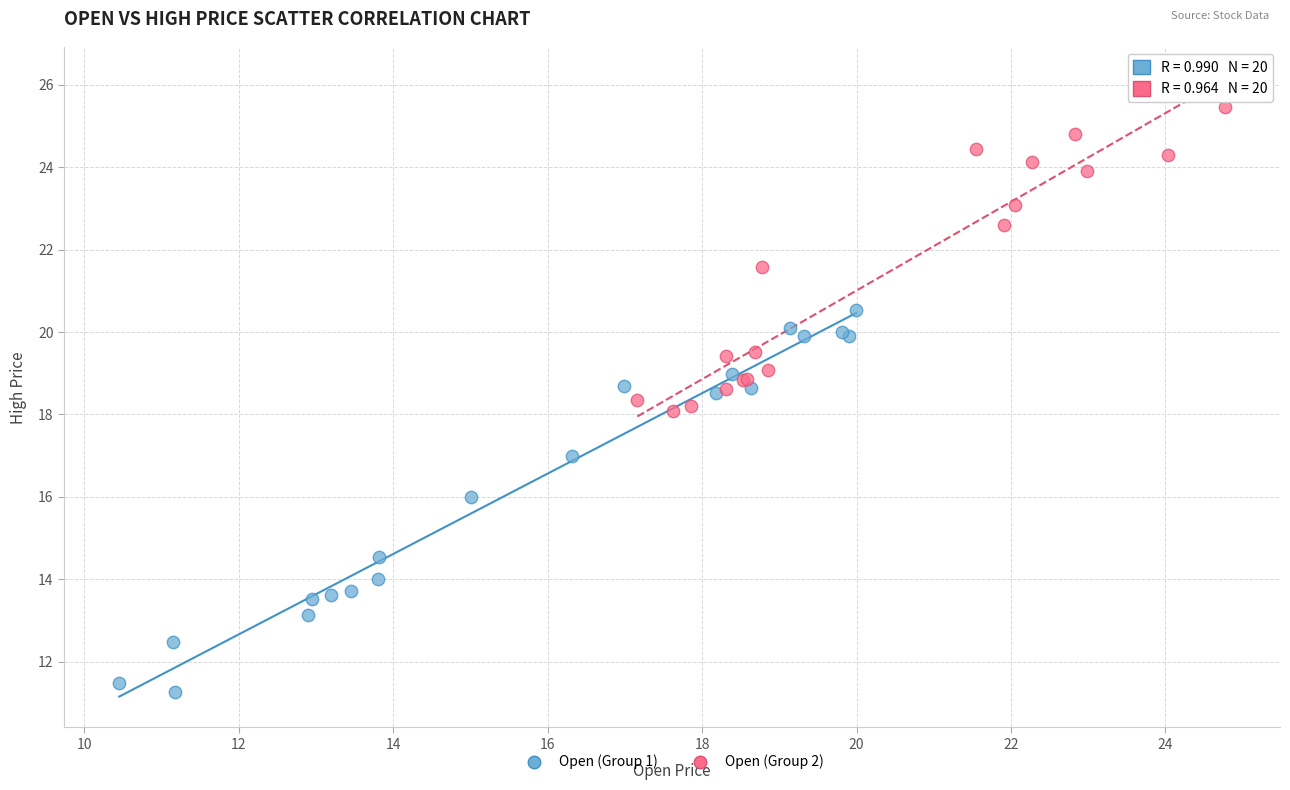

Which series contains the lowest Y value?

Open (Group 1)